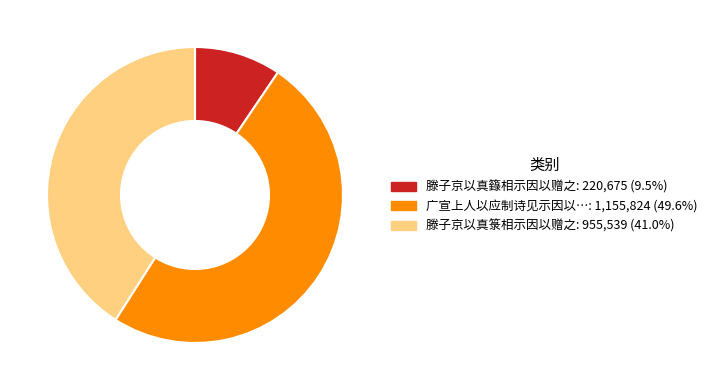

Is there any slice that represents more than half of the pie?

No